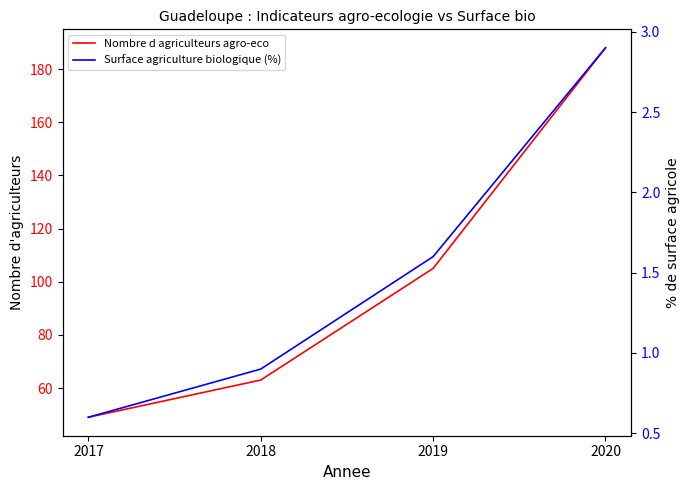

List the series in order of their peak value, highest first.

Nombre d agriculteurs agro-eco, Surface agriculture biologique (%)